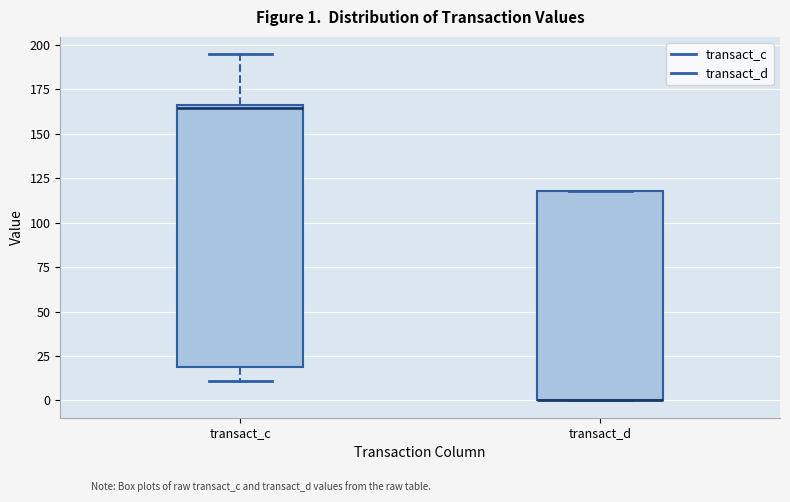

Which box is the tallest, from its lower edge to its upper edge?

transact_c